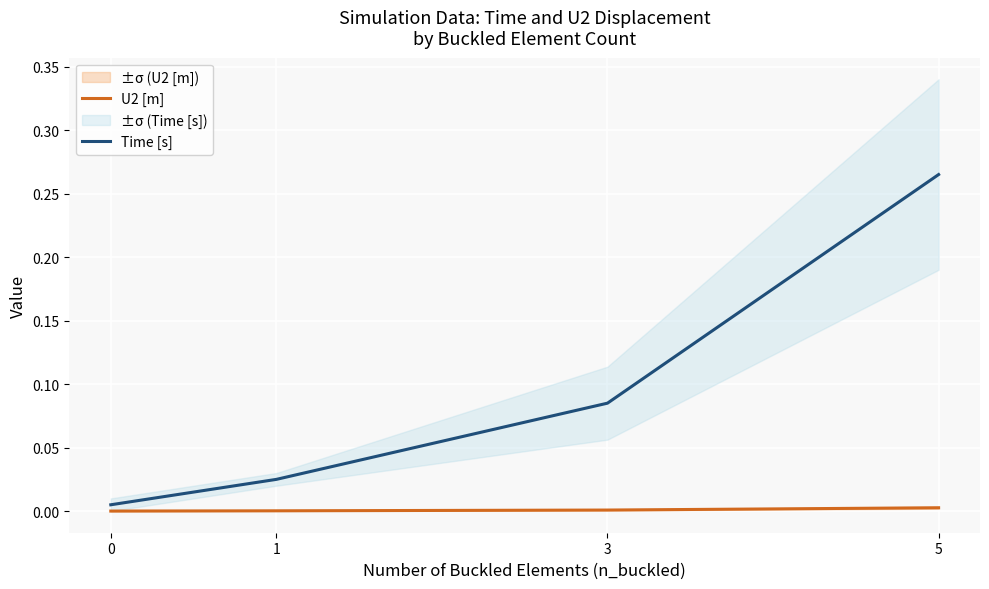

The value of U2 [m] at 3 is 0.0. True or false?

True